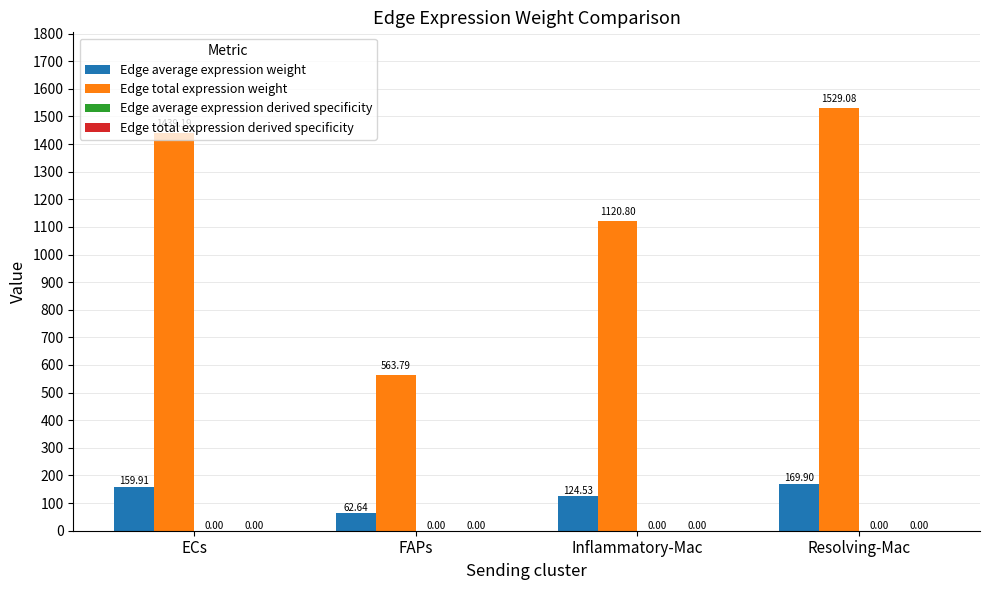

What is the greatest value displayed?

1529.1